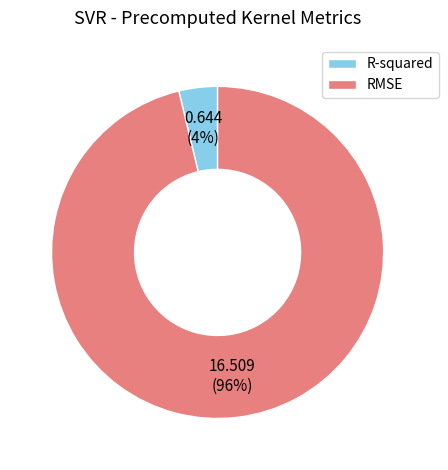

Combined, do RMSE and R-squared account for over 50%?

Yes